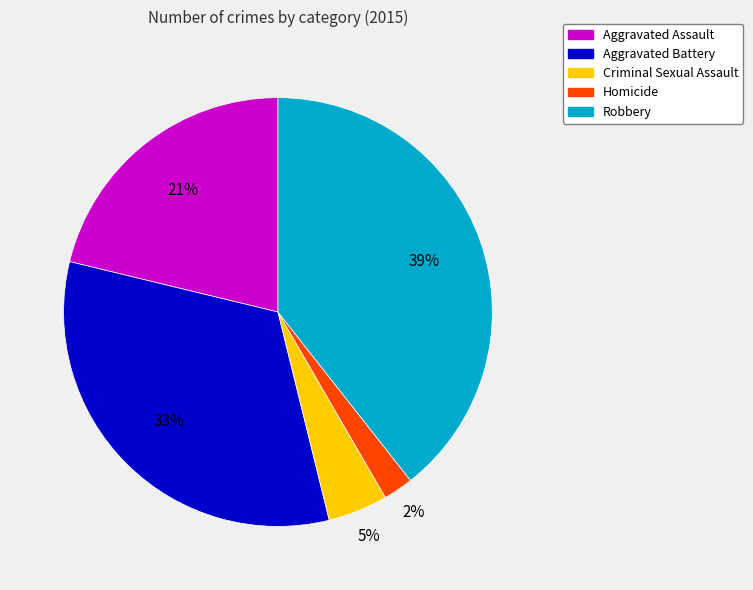

What is the smallest slice in the pie chart?

Homicide